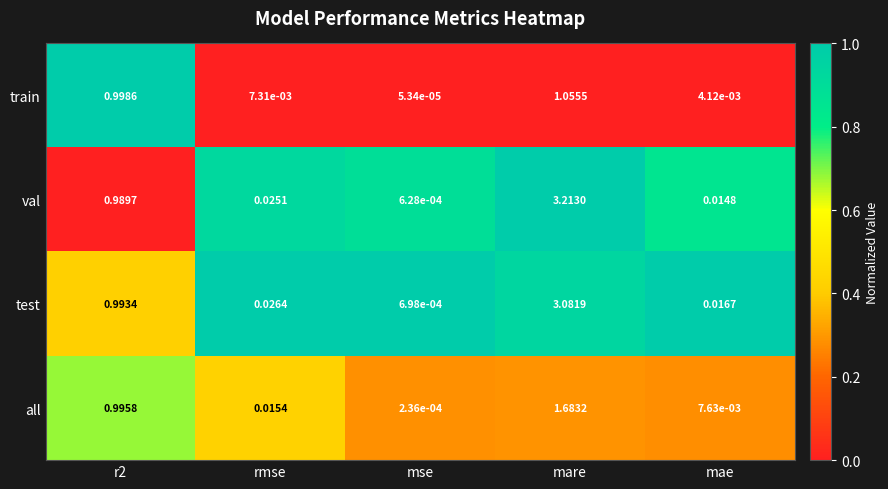

Where is train nearest to the value 0?

mse